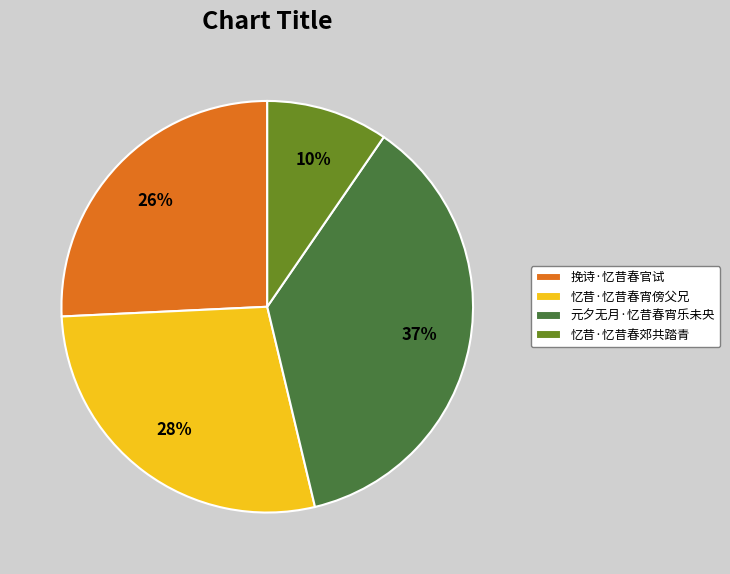

Rank the categories by value from highest to lowest.

元夕无月·忆昔春宵乐未央, 忆昔·忆昔春宵傍父兄, 挽诗·忆昔春官试, 忆昔·忆昔春郊共踏青